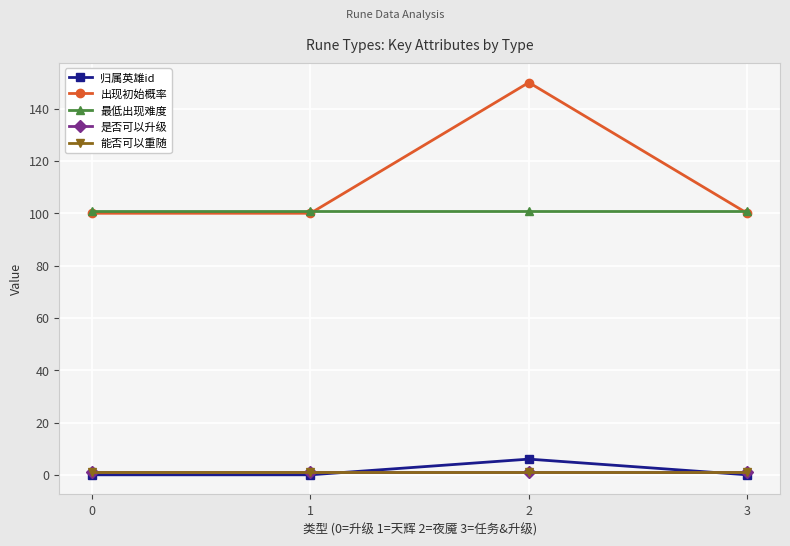

True or false: 最低出现难度 and 出现初始概率 cross at least once.

True